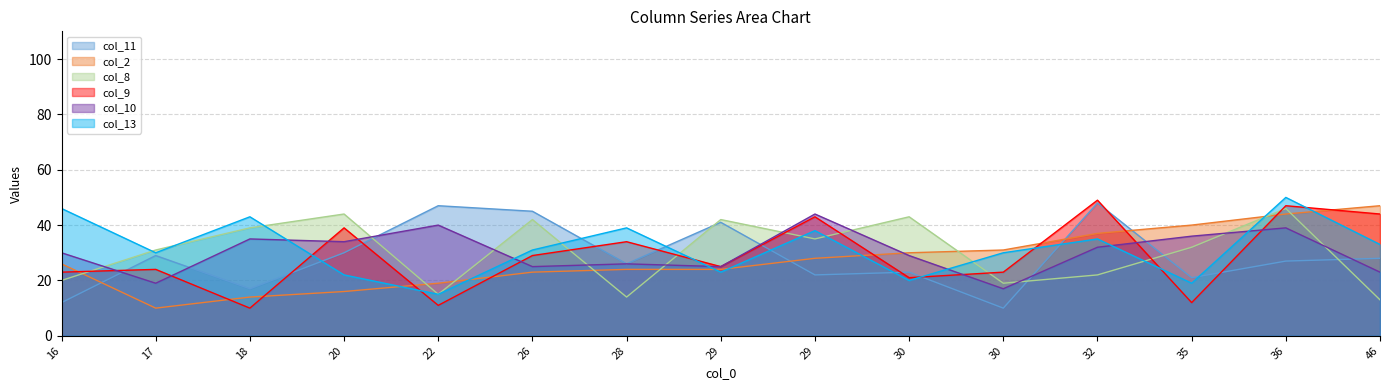

Reading left to right, extract all data points from this chart.

col_11: 16=12	17=29	18=17	20=30	22=47	26=45	28=26	29=41	29=22	30=23	30=10	32=48	35=21	36=27	46=28
col_2: 16=26	17=10	18=14	20=16	22=19	26=23	28=24	29=24	29=28	30=30	30=31	32=37	35=40	36=44	46=47
col_8: 16=20	17=31	18=39	20=44	22=15	26=42	28=14	29=42	29=35	30=43	30=19	32=22	35=32	36=46	46=13
col_9: 16=23	17=24	18=10	20=39	22=11	26=29	28=34	29=25	29=43	30=21	30=23	32=49	35=12	36=47	46=44
col_10: 16=30	17=19	18=35	20=34	22=40	26=25	28=26	29=25	29=44	30=29	30=17	32=32	35=36	36=39	46=23
col_13: 16=46	17=30	18=43	20=22	22=15	26=31	28=39	29=23	29=38	30=20	30=30	32=35	35=19	36=50	46=33